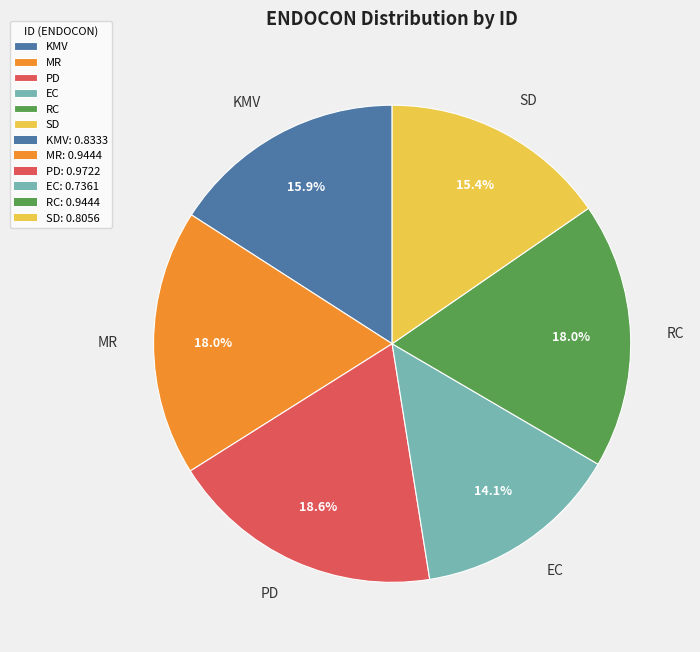

What percentage is NOT represented by KMV?

84.1%